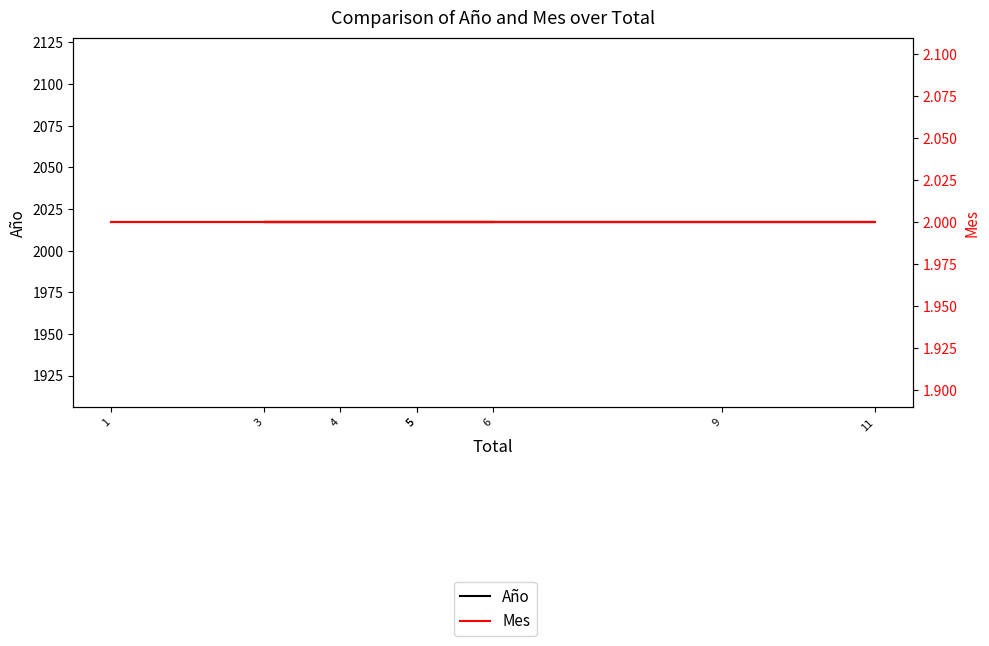

Reading left to right, what are all the values shown in this chart?

Año: 2017	2017	2017	2017	2017	2017	2017	2017
Mes: 2	2	2	2	2	2	2	2